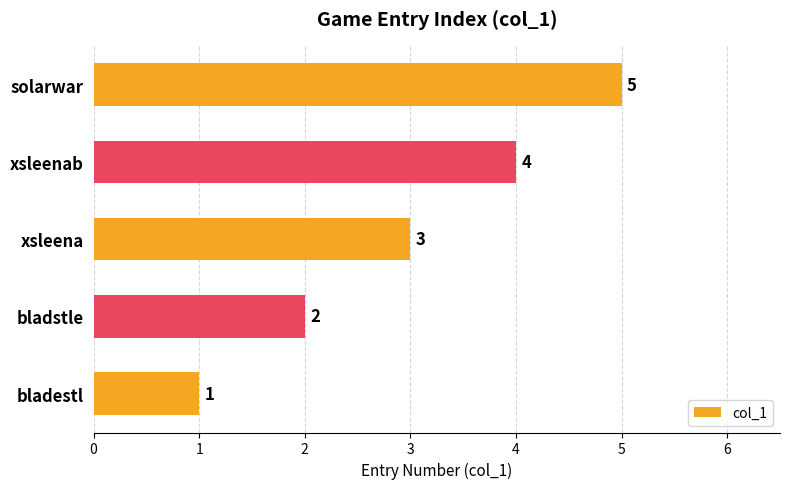

Is it true that the value at bladstle is 0?

False